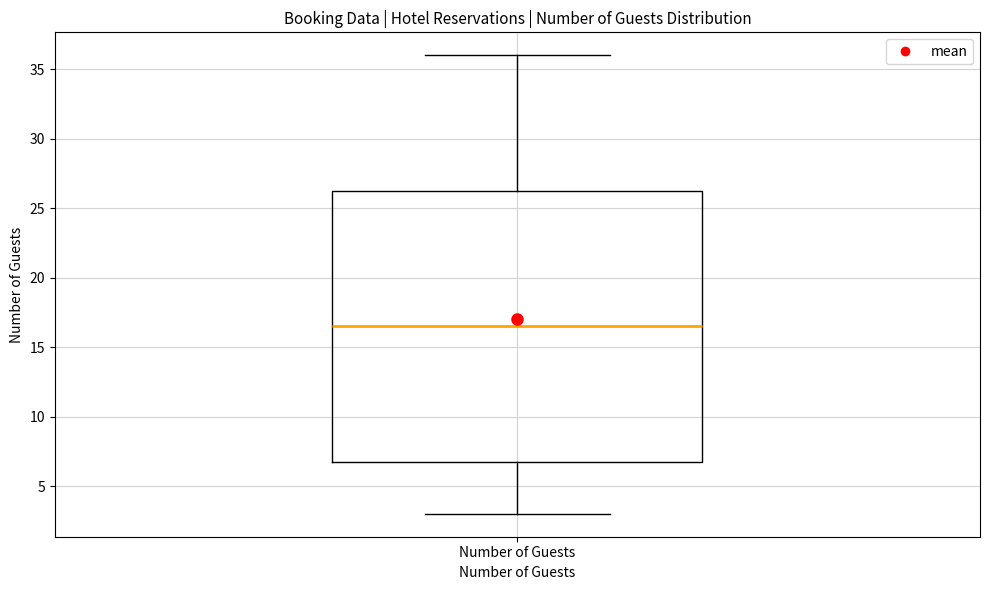

Where does the median line of the box for Number of Guests sit on the y-axis? The values are not printed on the chart, so give them approximately, as read against the axis.

16.5